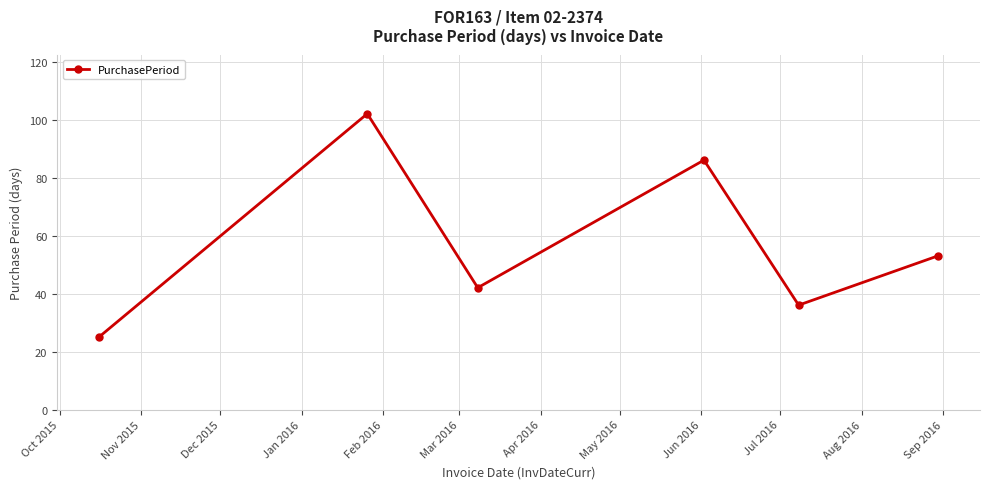

True or false: the data has more than 1 interior local peaks.

True